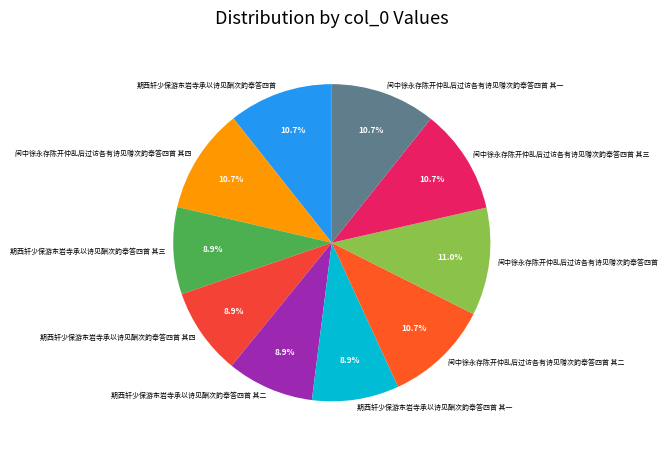

What percentage is NOT represented by 期西轩少保游东岩寺承以诗见酬次韵奉答四首 其一?

91.1%